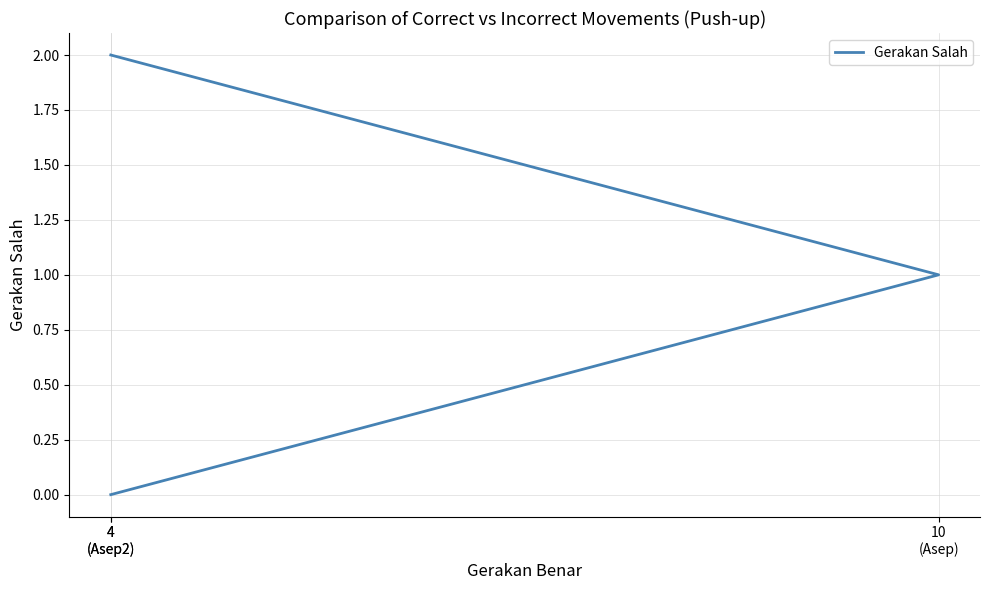

The value at 10
(Asep) is 1. True or false?

True